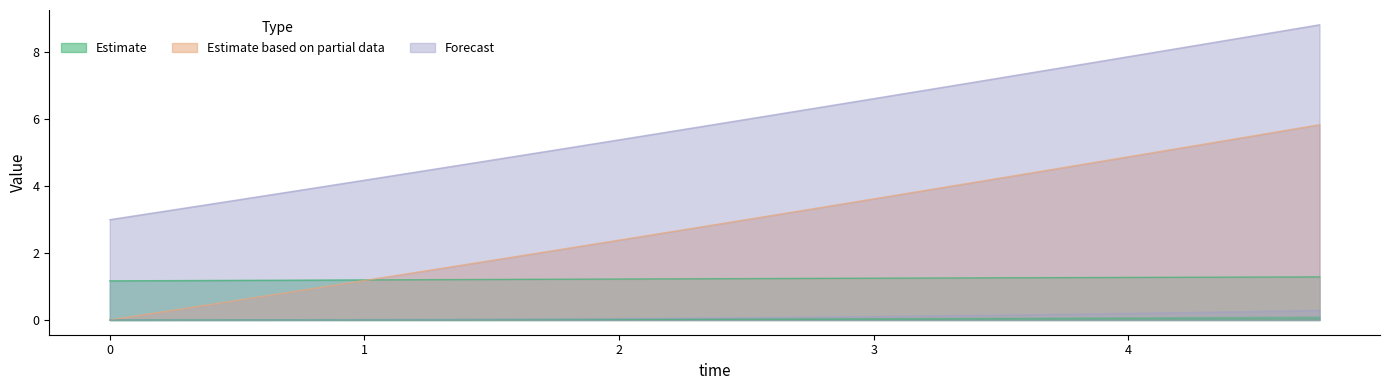

What is the greatest value displayed?

8.8